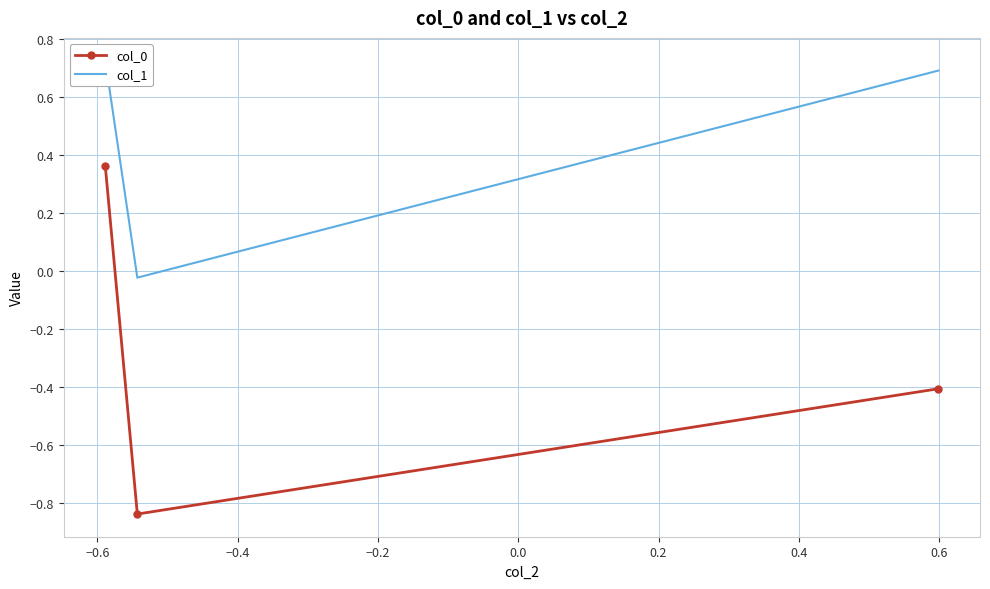

At how many categories does at least one series exceed 0?

2